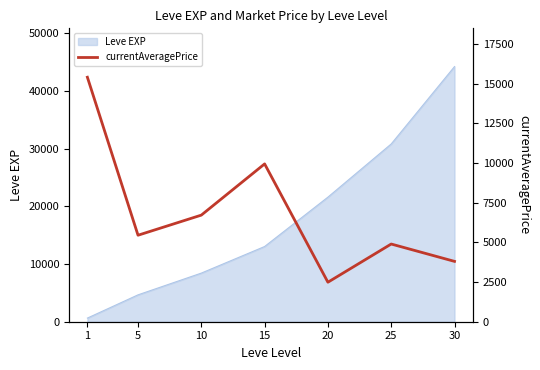

What is the value of the 1st point from the left?

15416.7